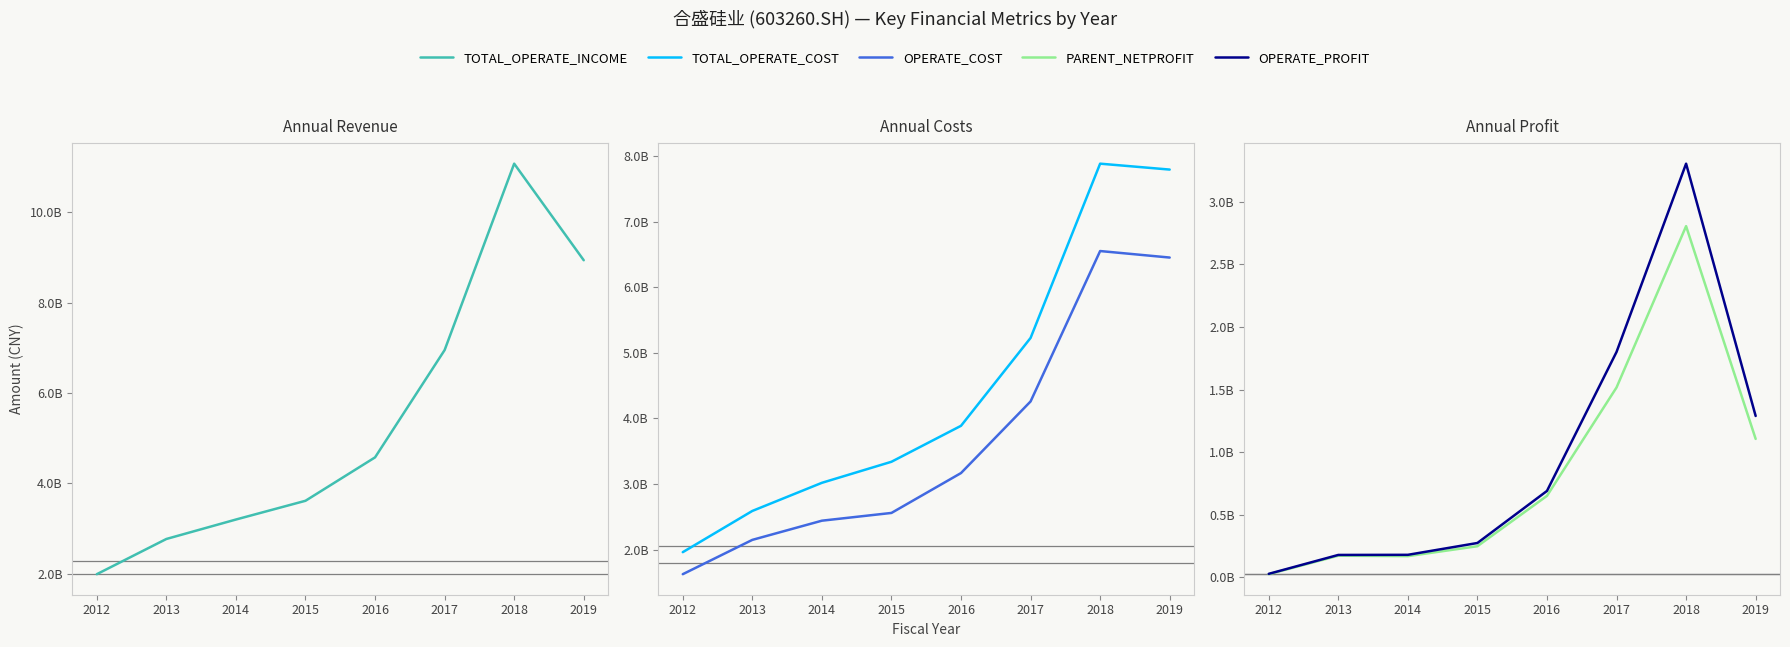

True or false: TOTAL_OPERATE_INCOME has more than 2 points higher than both neighbors.

False